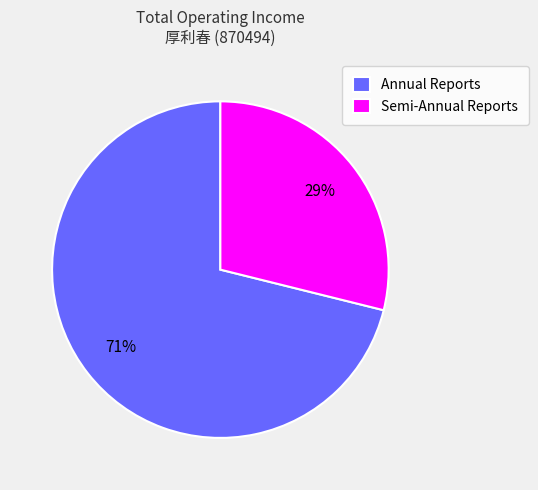

How many segments does this pie chart have?

2